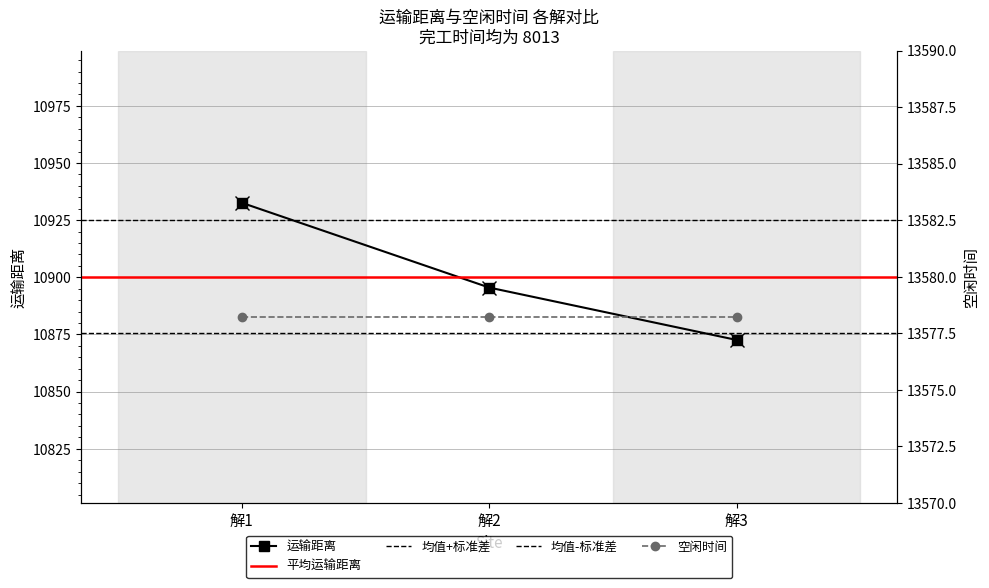

Between 解3 and 解2, which is larger?

解2